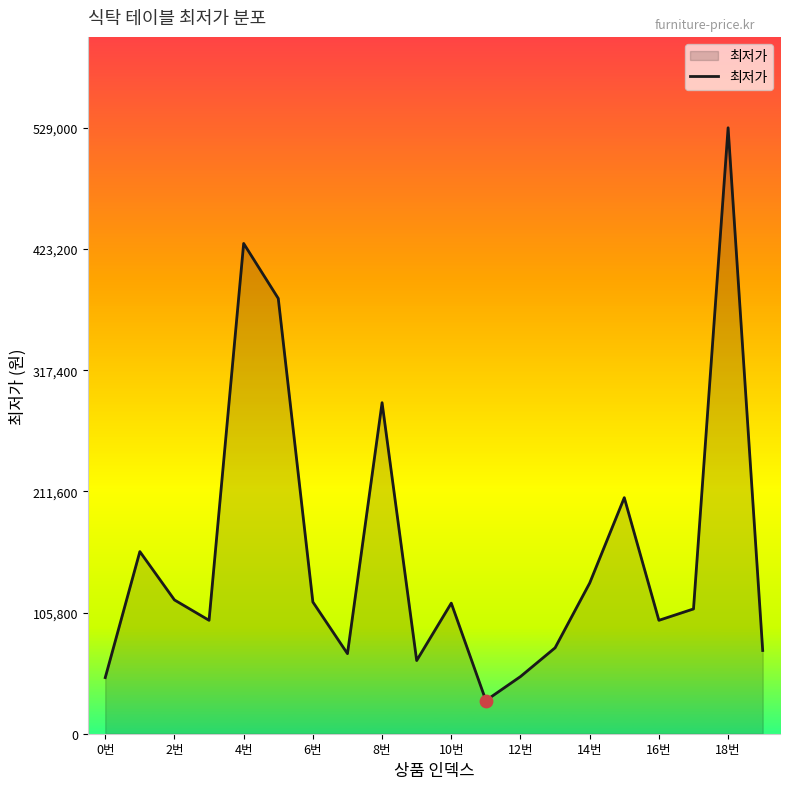

What is the difference between the maximum and minimum values?

500000